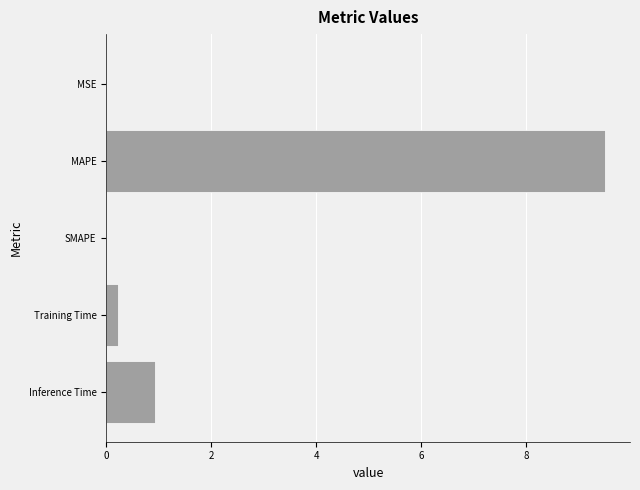

What is the change in value from MAPE to Inference Time?

-8.6